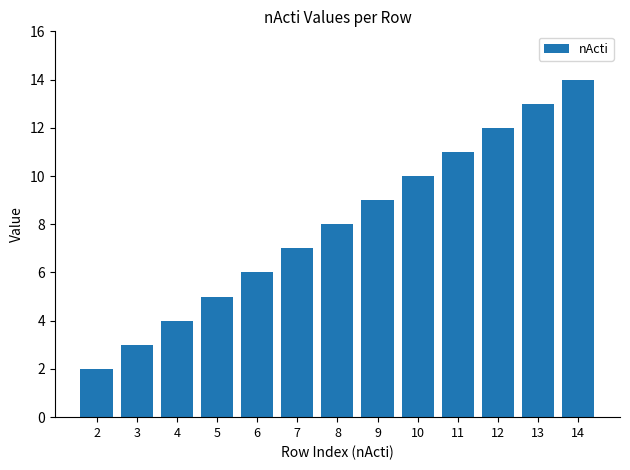

The chart shows a value of 5 at 10. True or false?

False